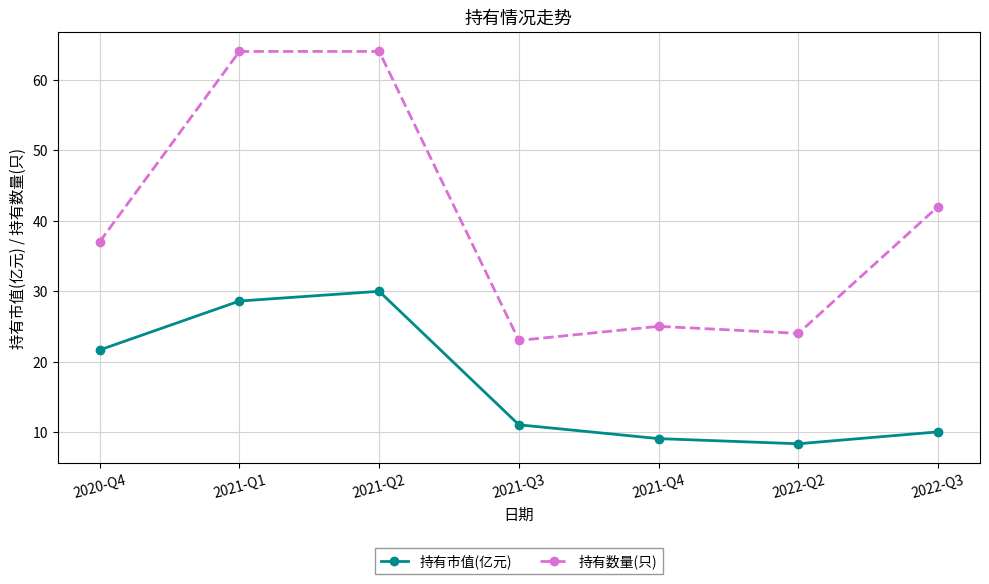

The 持有数量(只) series shows 64.0 at 2021-Q1. True or false?

True